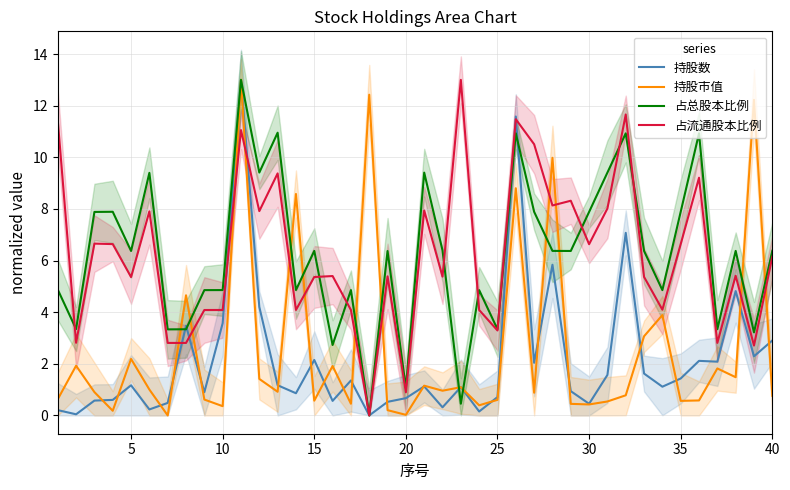

At how many categories does at least one series exceed 8?

17